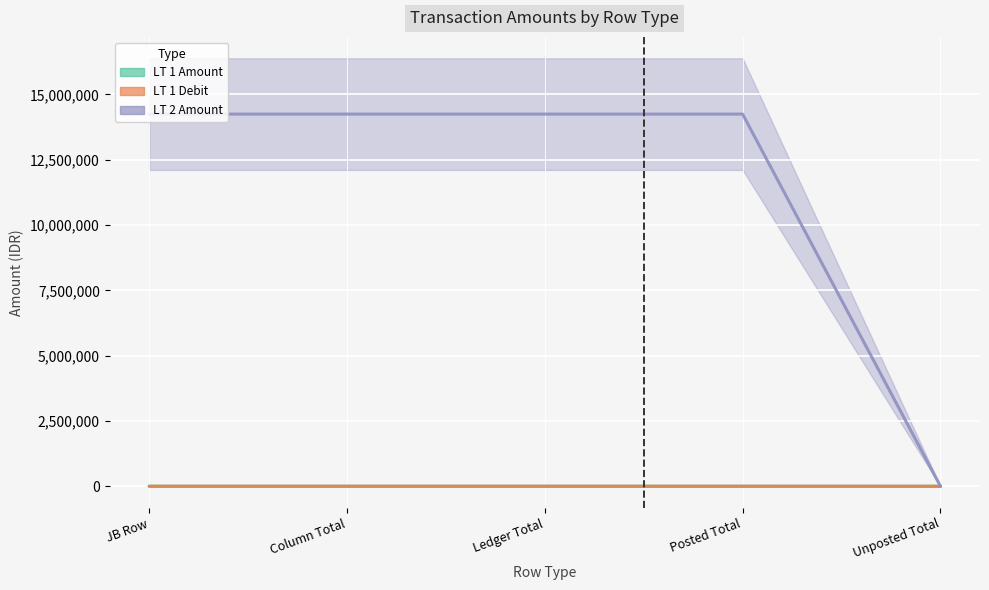

Reading left to right, transcribe all the data shown in this chart.

LT 1 Amount: JB Row=901.7	Column Total=901.7	Ledger Total=901.7	Posted Total=901.7	Unposted Total=0.0
LT 1 Debit: JB Row=901.7	Column Total=901.7	Ledger Total=901.7	Posted Total=901.7	Unposted Total=0.0
LT 2 Amount: JB Row=14249000.0	Column Total=14249000.0	Ledger Total=14249000.0	Posted Total=14249000.0	Unposted Total=0.0